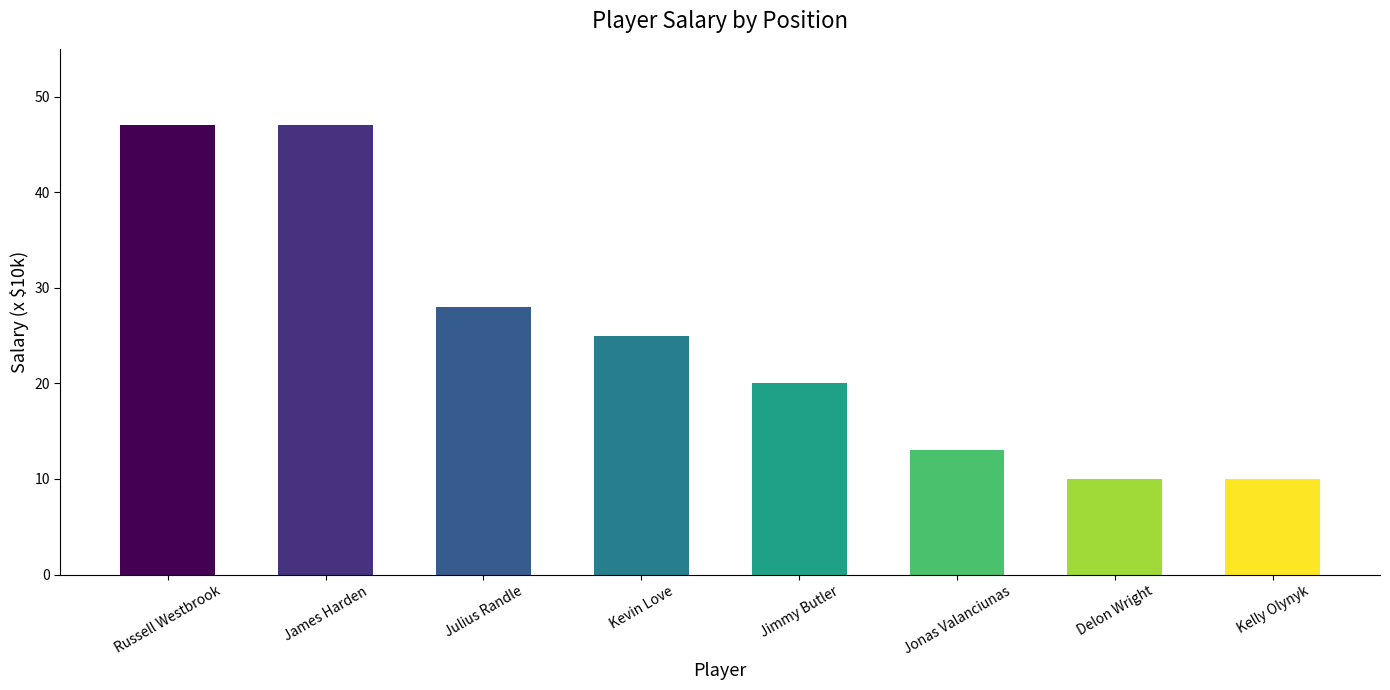

What is the change in value from Kevin Love to Jimmy Butler?

-5